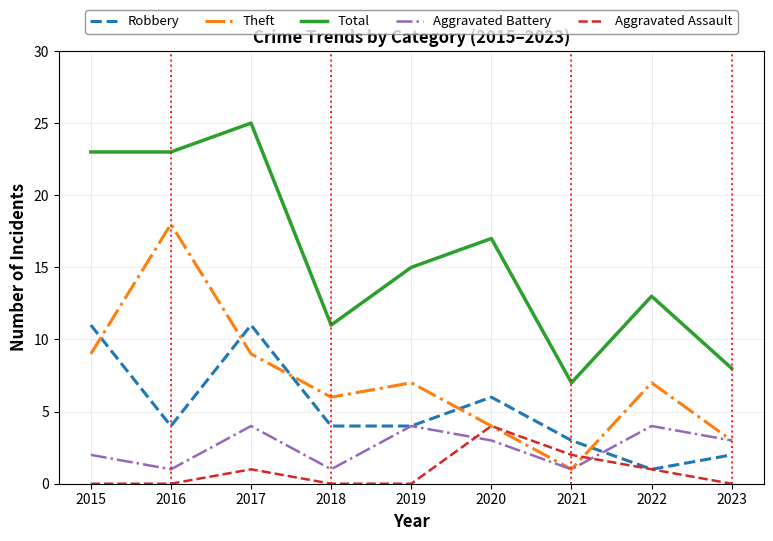

What is the lowest value of the Aggravated Battery series?

1